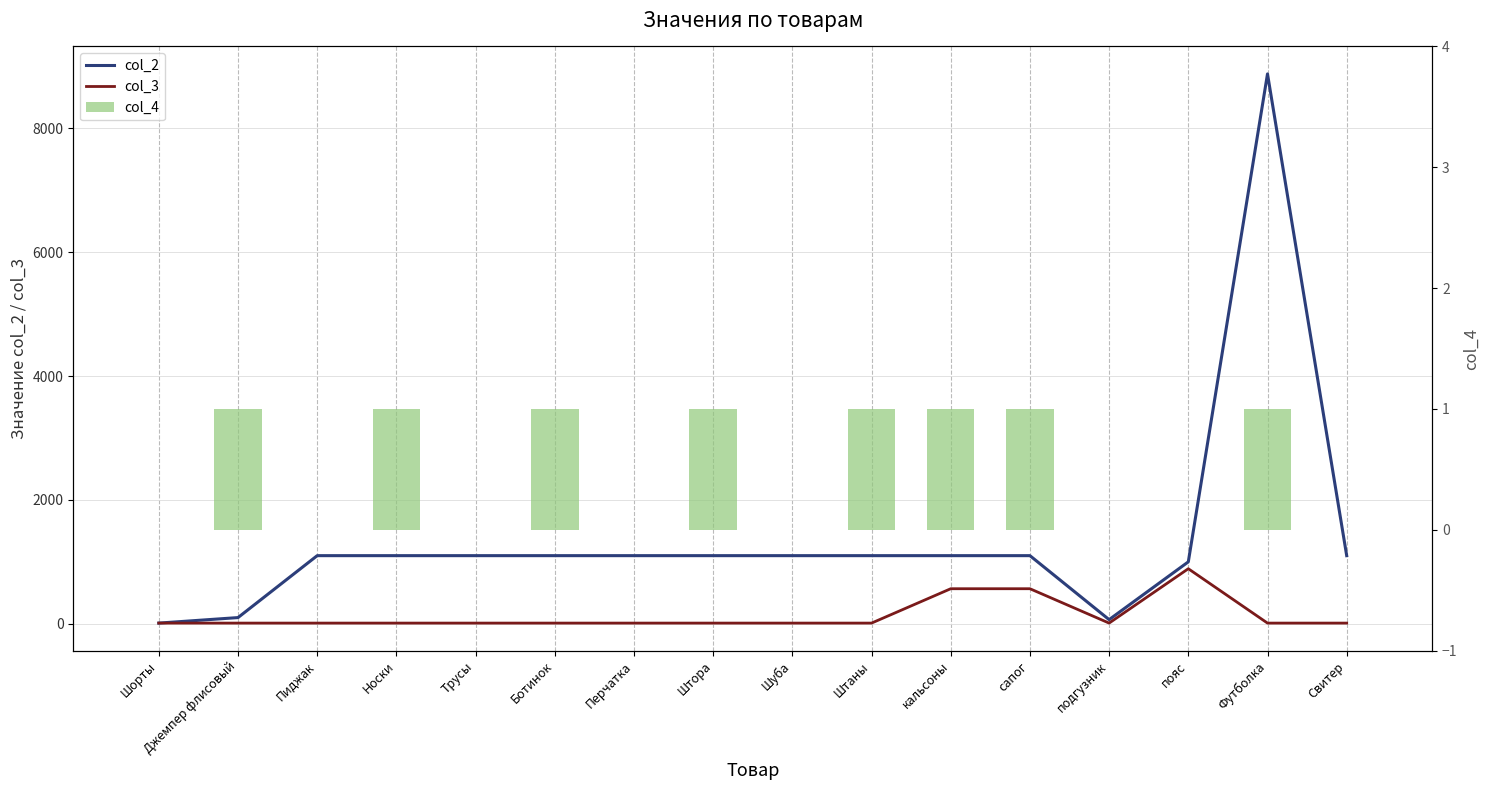

What is the label of the 9th bar from the left?

Шуба